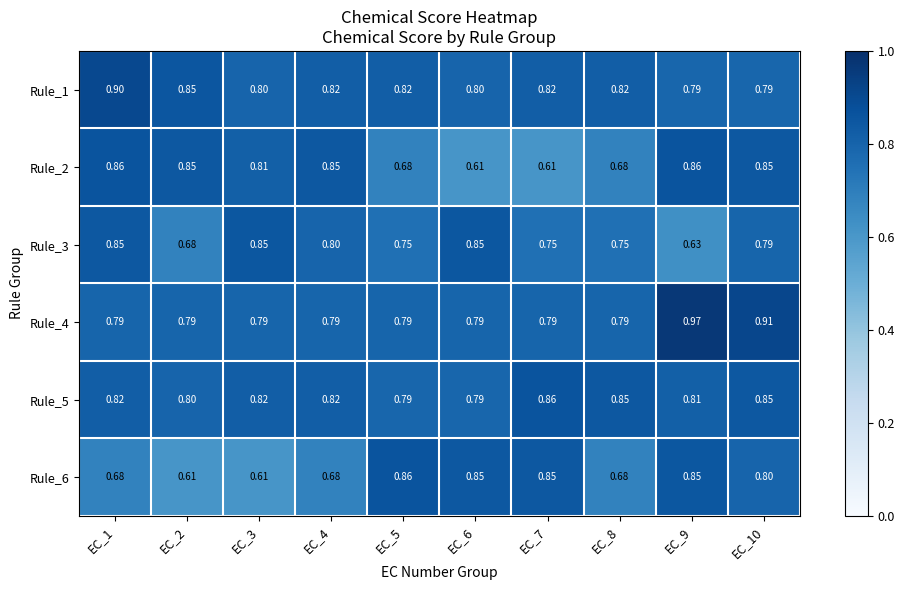

What is the total value across all series at EC_2?

4.6